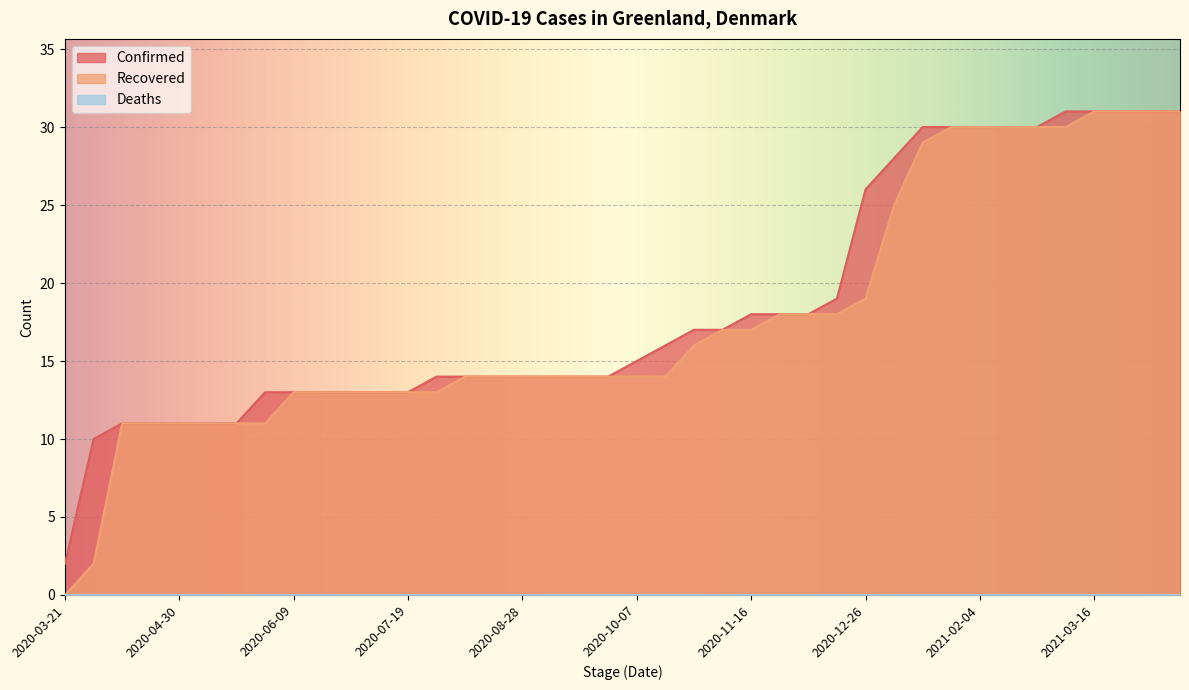

Is the value of Recovered at 2020-04-20 greater than the value of Confirmed at 2021-01-25?

No